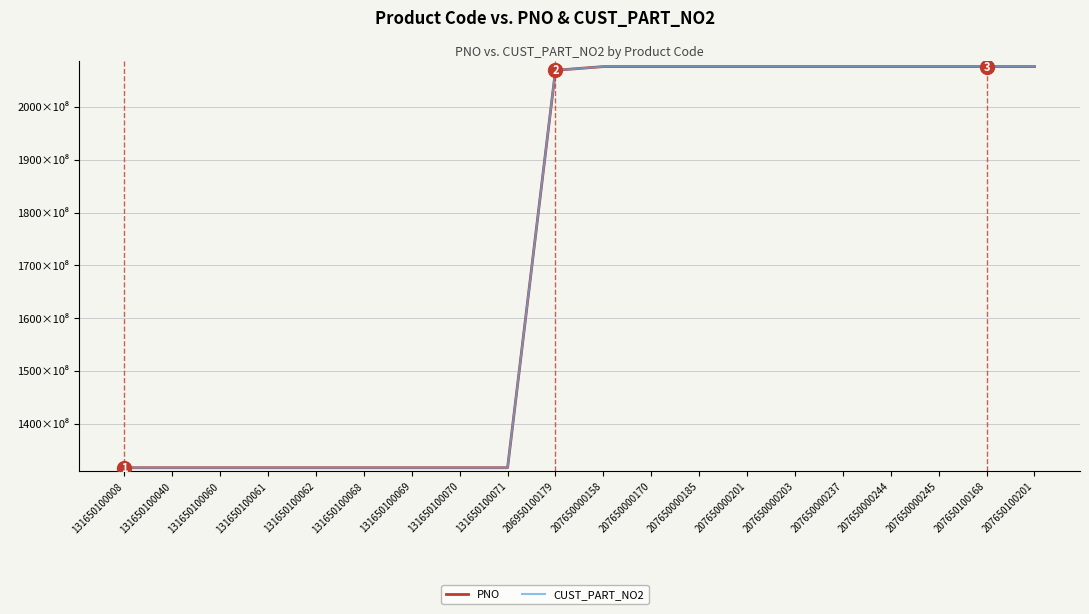

Reading left to right, extract all data points from this chart.

PNO: 131650100008	131650100040	131650100060	131650100061	131650100062	131650100068	131650100069	131650100070	131650100071	206950100179	207650000158	207650000170	207650000185	207650000201	207650000203	207650000237	207650000244	207650000245	207650100168	207650100201
CUST_PART_NO2: 131650100008	131650100040	131650100060	131650100061	131650100062	131650100068	131650100069	131650100070	131650100071	206950100179	207650000158	207650000170	207650000185	207650000201	207650000203	207650000237	207650000244	207650000245	207650100168	207650100201